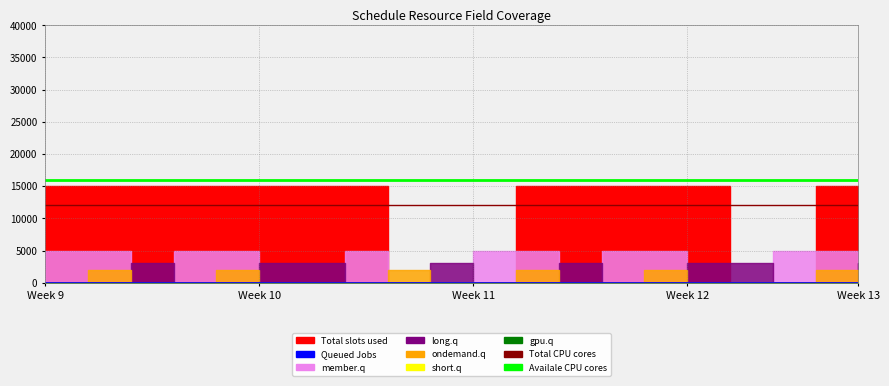

What is the minimum value for Availale CPU cores?

16000